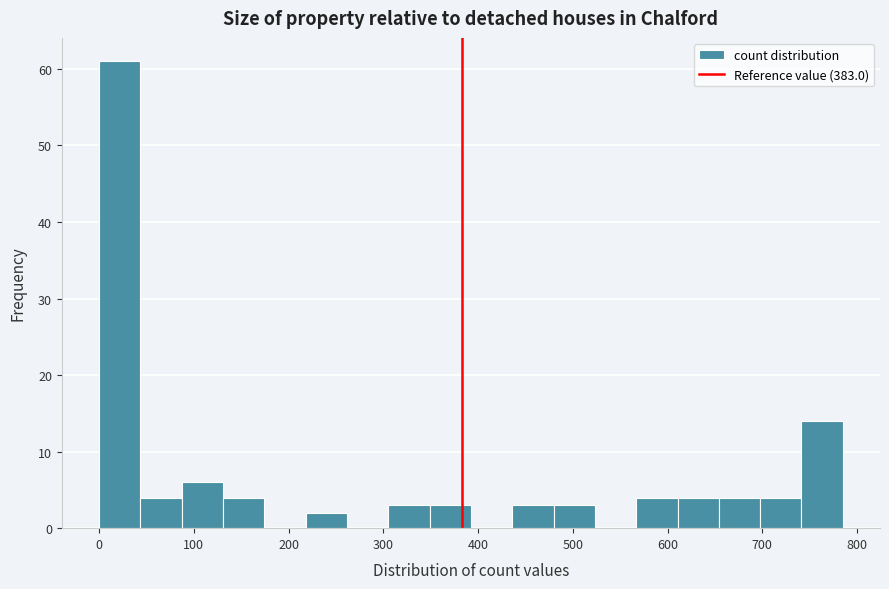

Reading left to right, transcribe this chart: for each bar, give the range it covers on the x-axis and its height. Neither the bar edges nor the heights are printed on the chart, so give them approximately, as read against the axes.

0 to 40: 61
40 to 90: 4
90 to 130: 6
130 to 170: 4
170 to 220: 0
220 to 260: 2
260 to 310: 0
310 to 350: 3
350 to 390: 3
390 to 440: 0
440 to 480: 3
480 to 520: 3
520 to 570: 0
570 to 610: 4
610 to 650: 4
650 to 700: 4
700 to 740: 4
740 to 790: 14